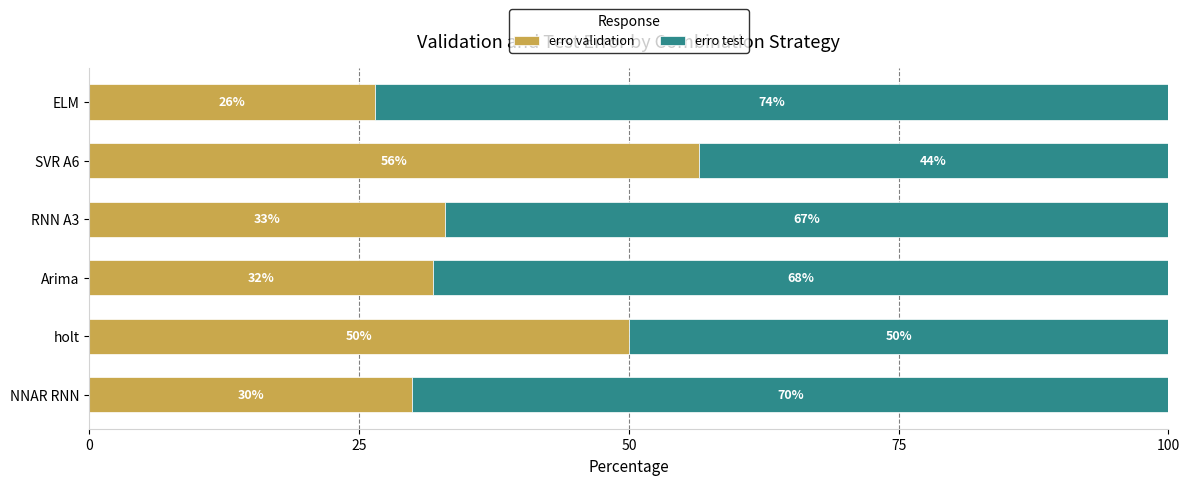

What is the maximum value for erro validation?

56.5